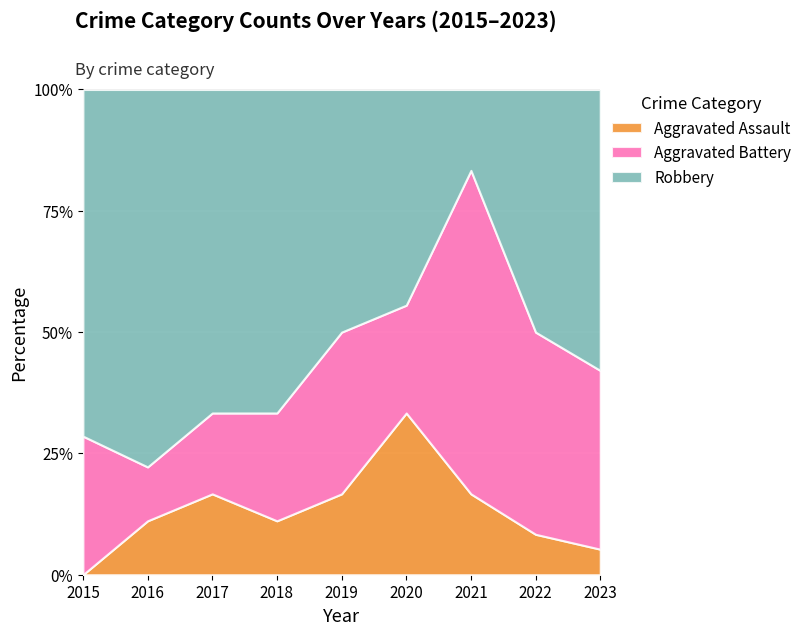

How many lines are shown in the chart?

3